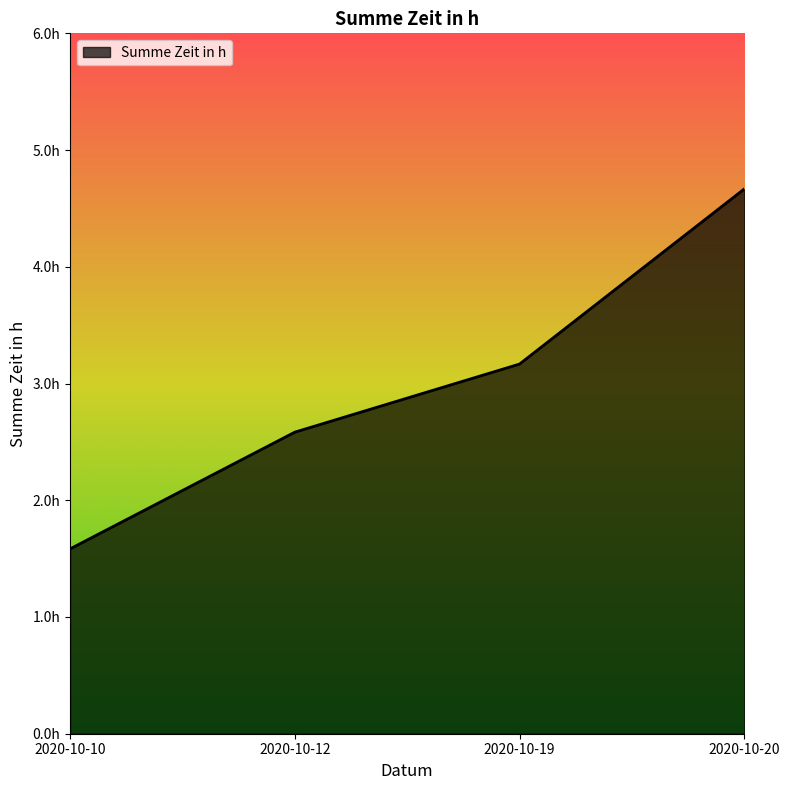

What is the minimum value shown in the chart?

1.6